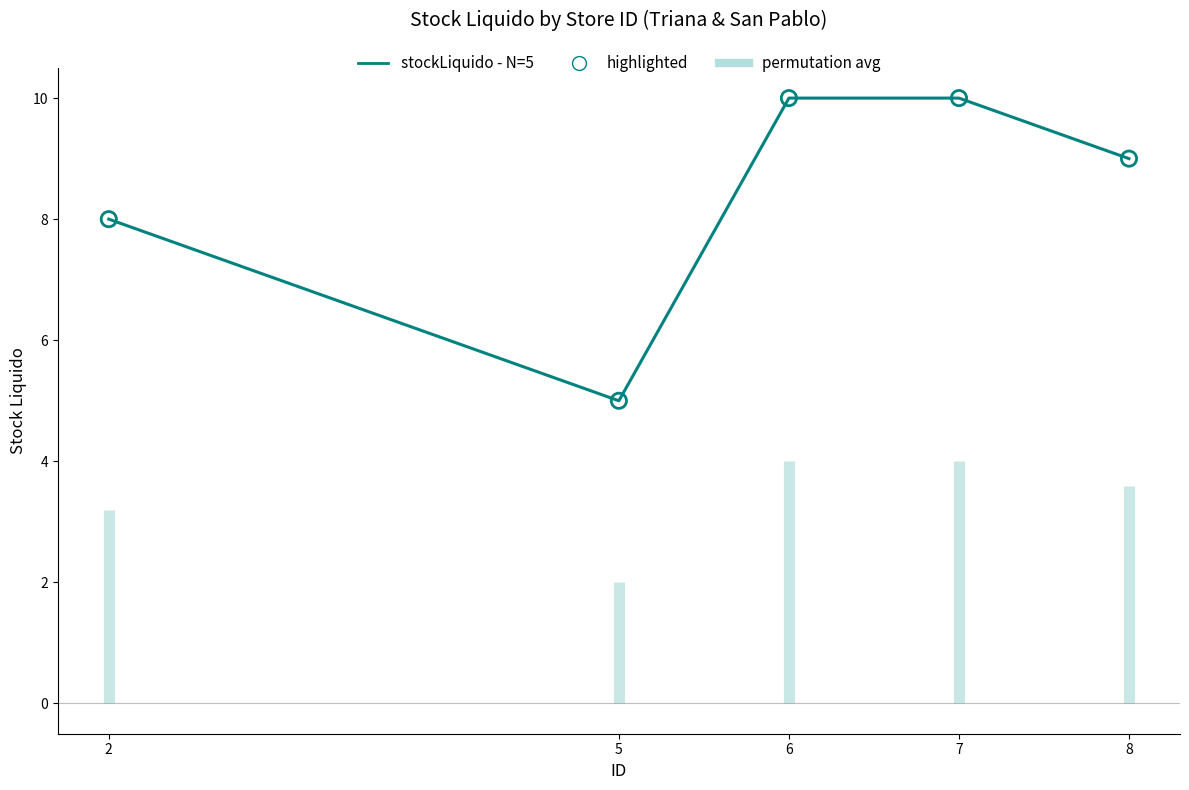

Which series has the largest total across all categories?

stockLiquido - N=5